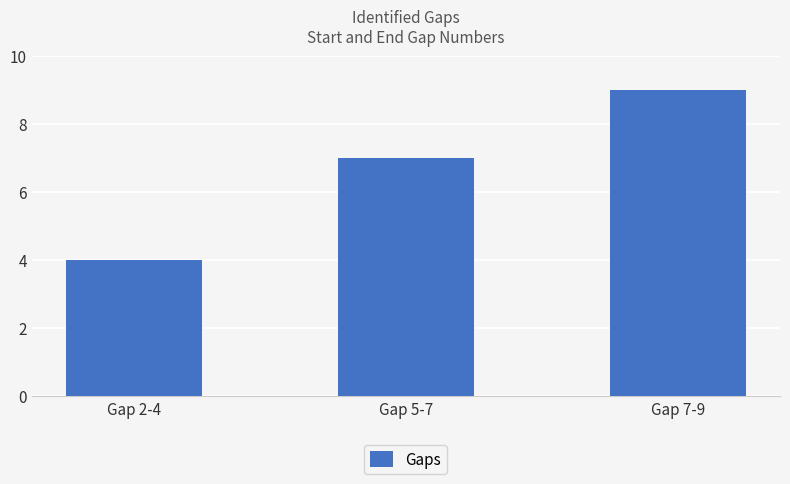

How many values are between 4 and 9?

3